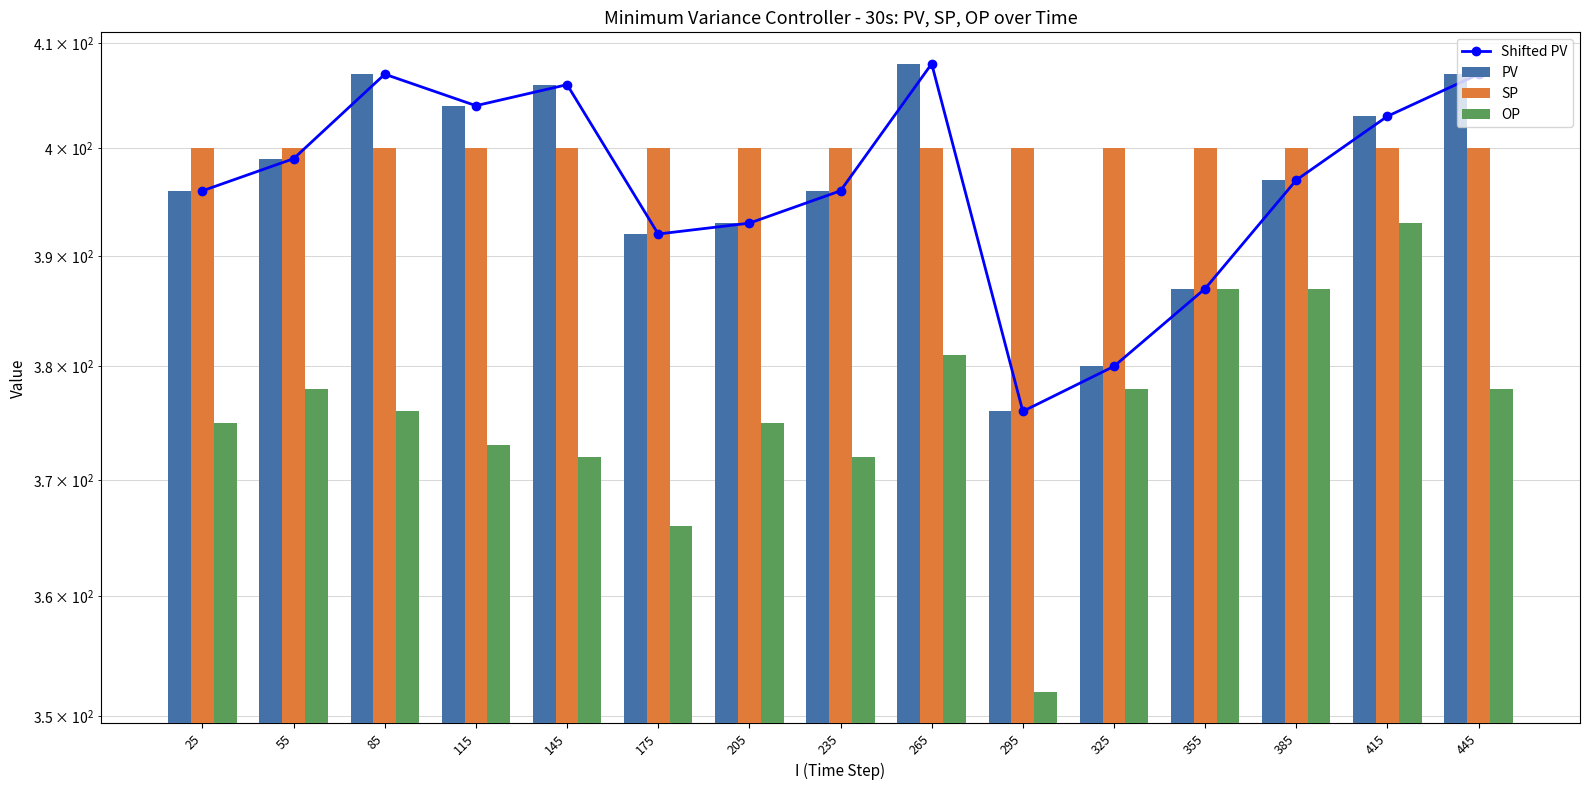

Which series changed the most between 235 and 415?

OP